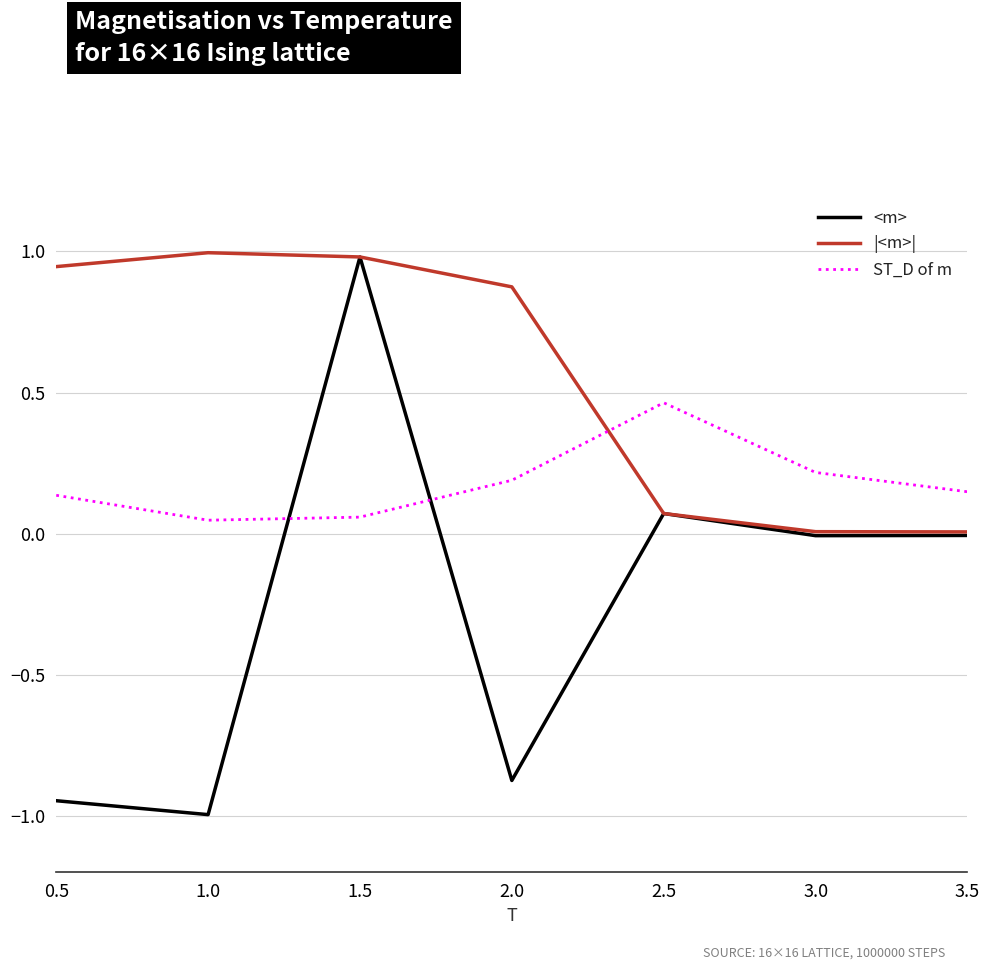

True or false: ST_D of m and |<m>| cross at least once.

True